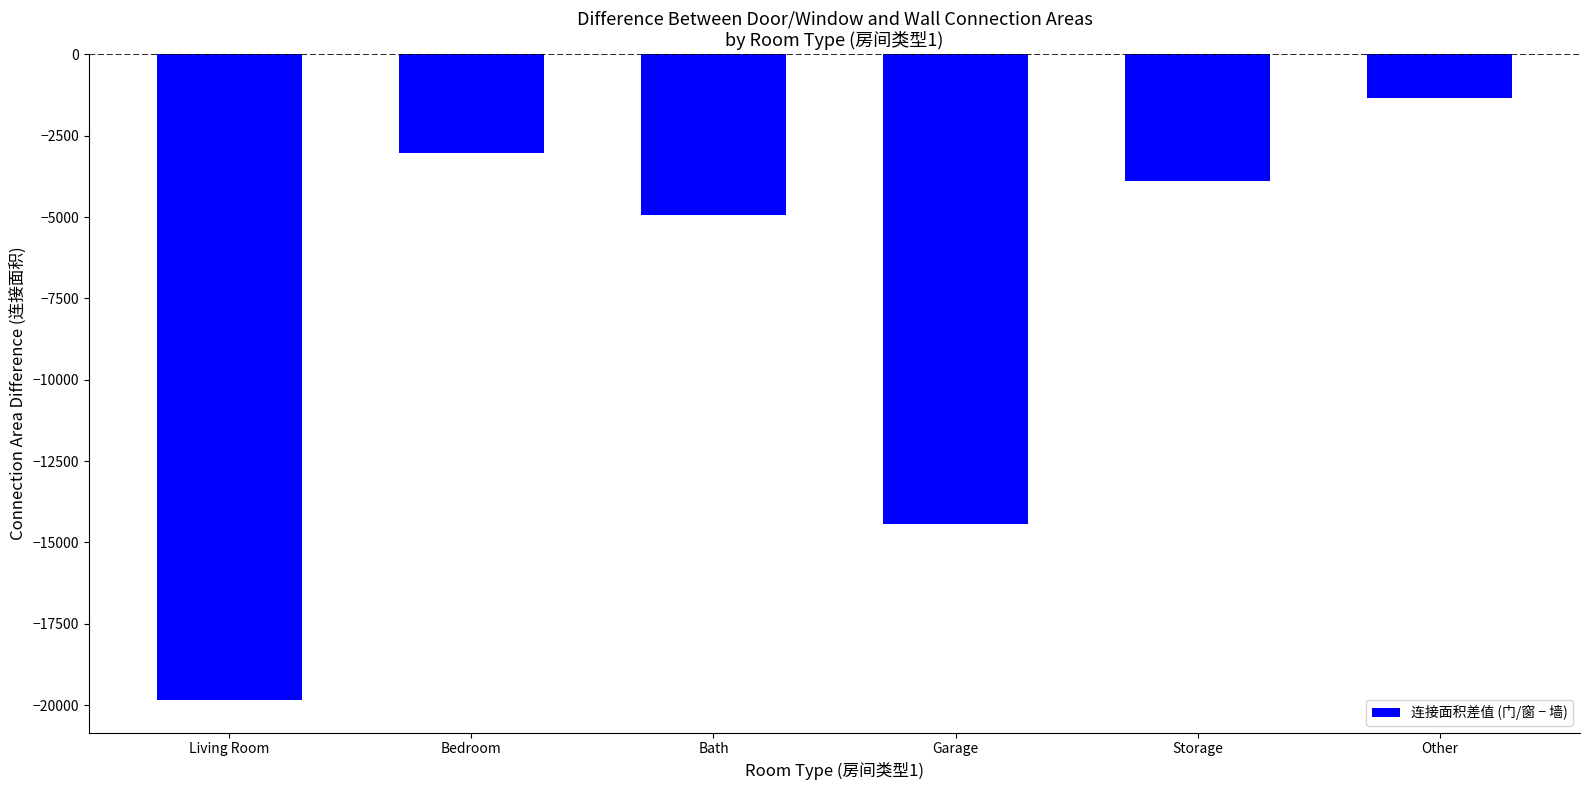

List the labels in order of value, largest first.

Other, Bedroom, Storage, Bath, Garage, Living Room